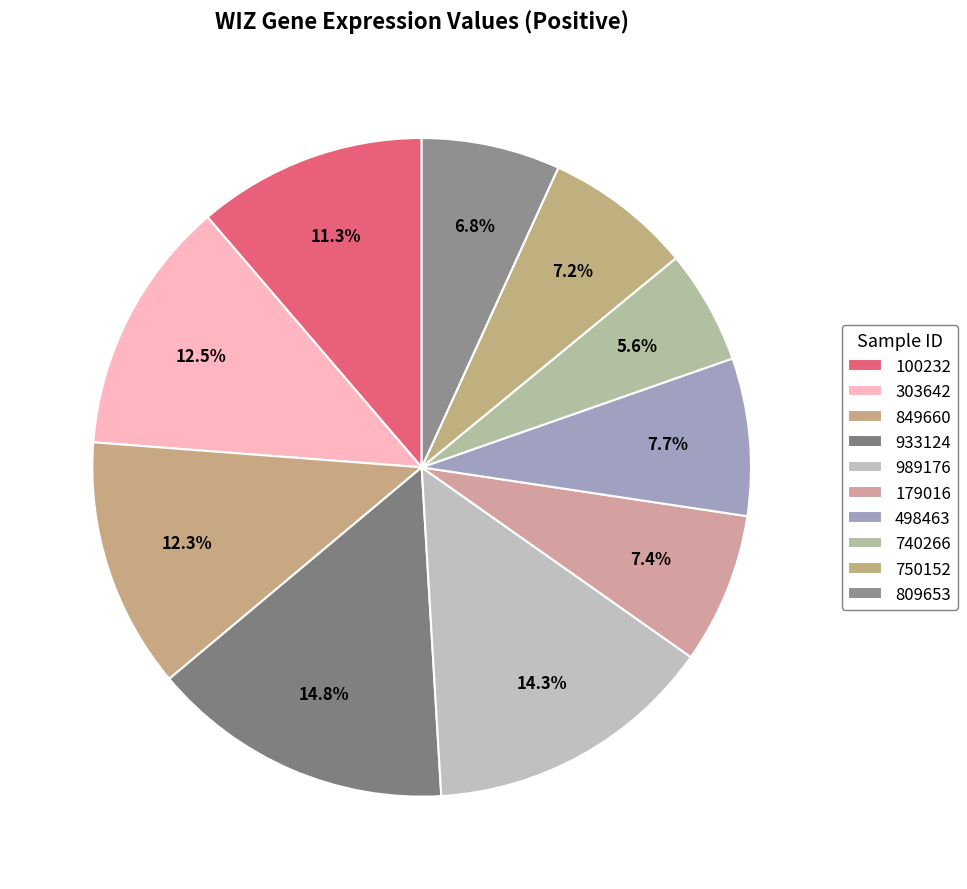

Does 933124 represent more than half of the total?

No